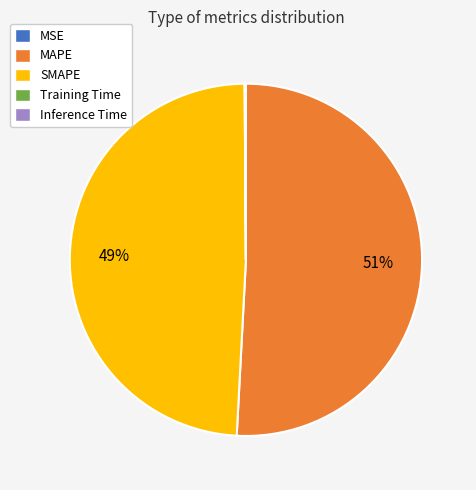

Which slice is the largest?

MAPE